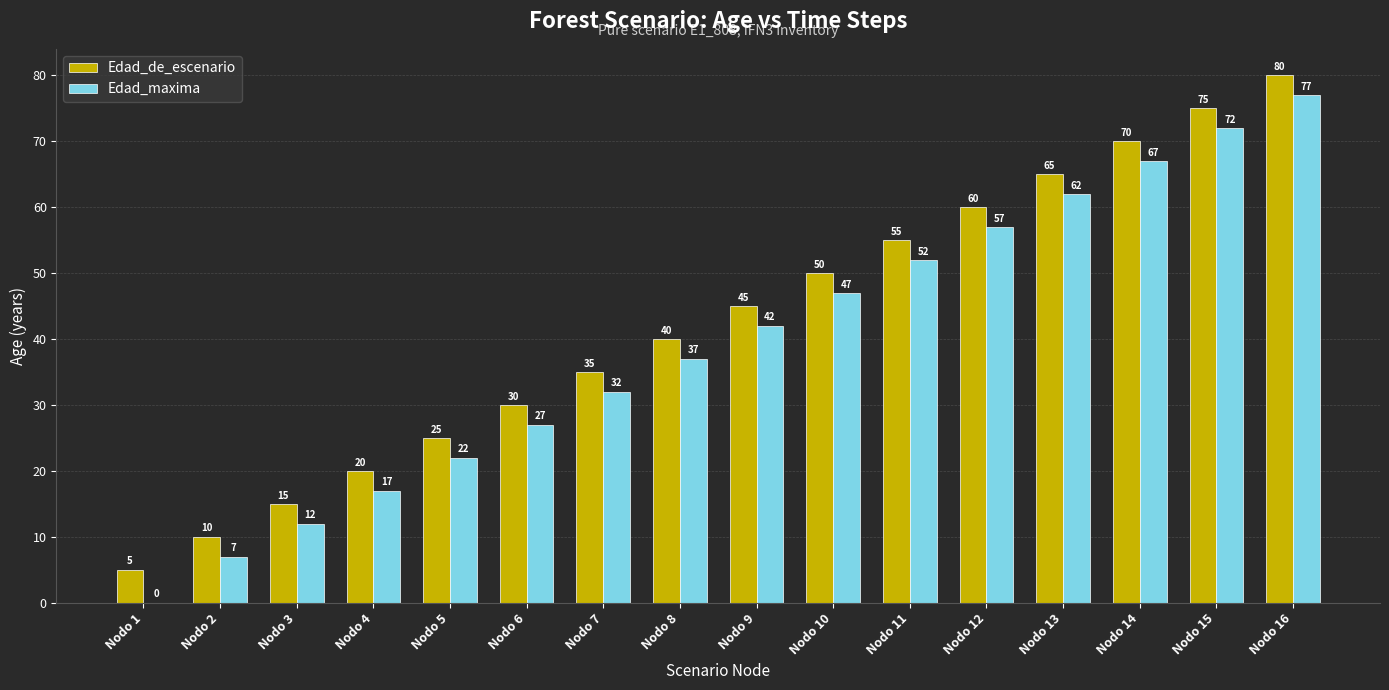

Which series has the largest total across all categories?

Edad_de_escenario